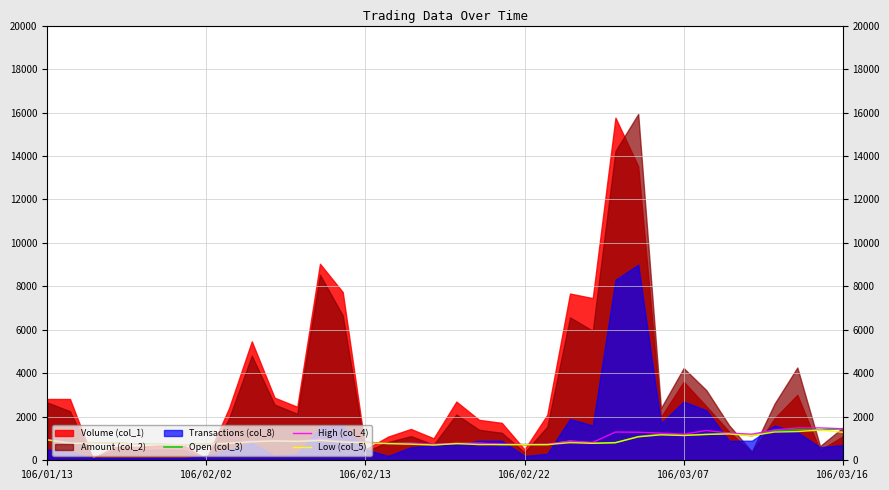

What is the sum of all Low (col_5) values?

32640